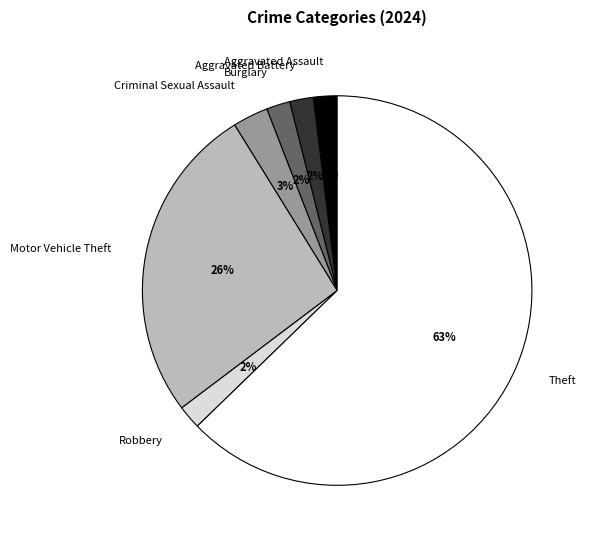

Which slice is the largest?

Theft